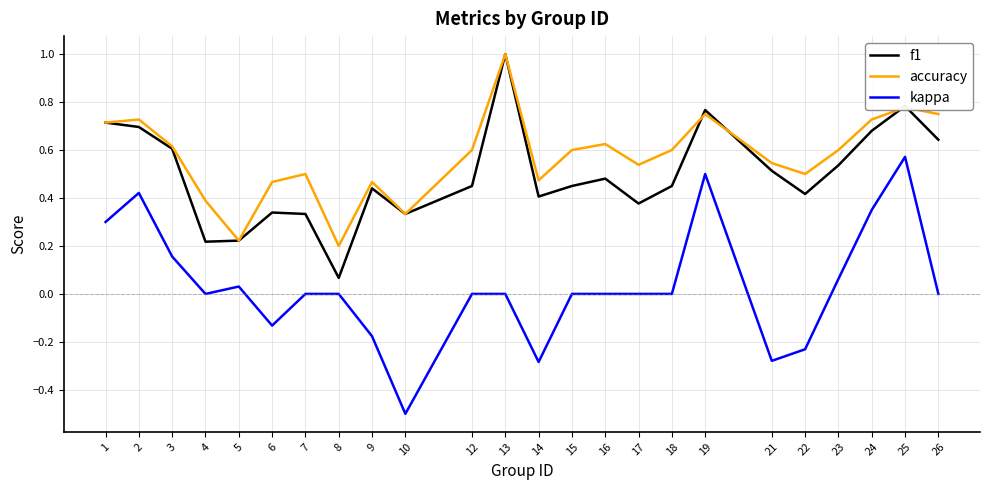

Does the chart display data point markers on the line(s)?

No